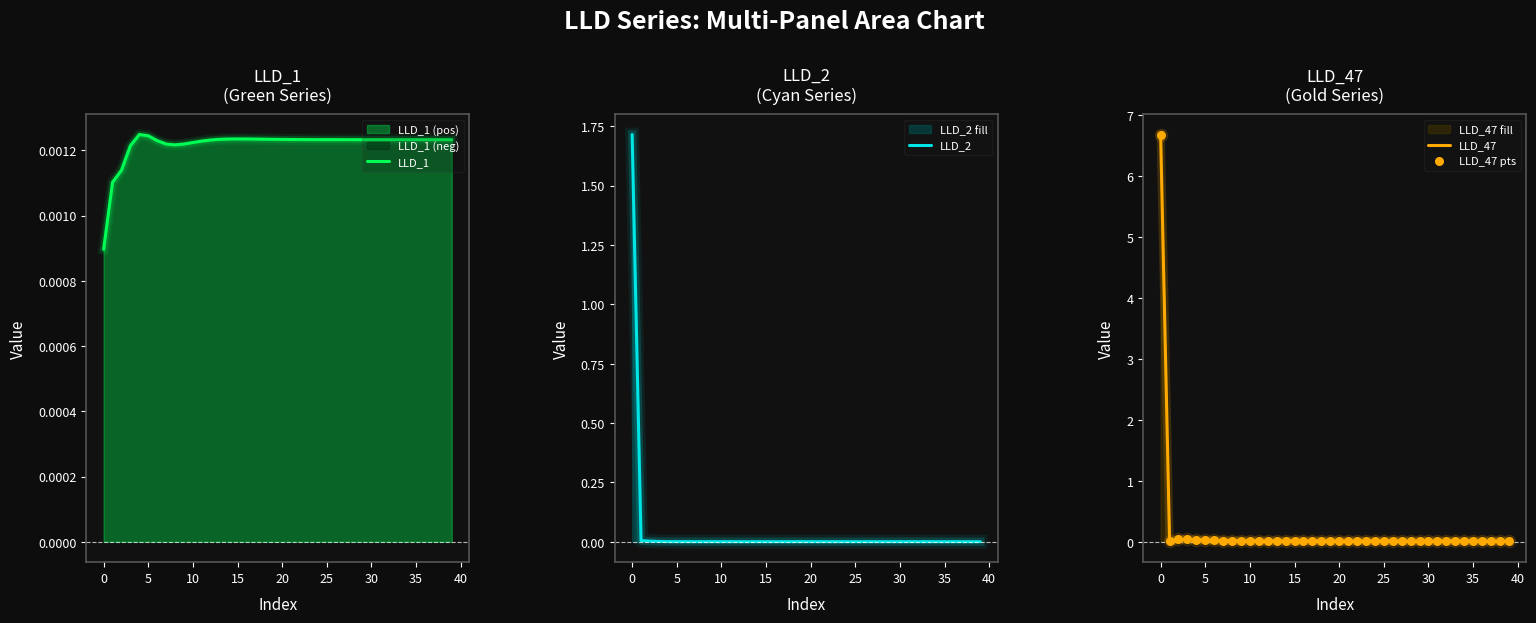

At how many categories does at least one series exceed 2?

1